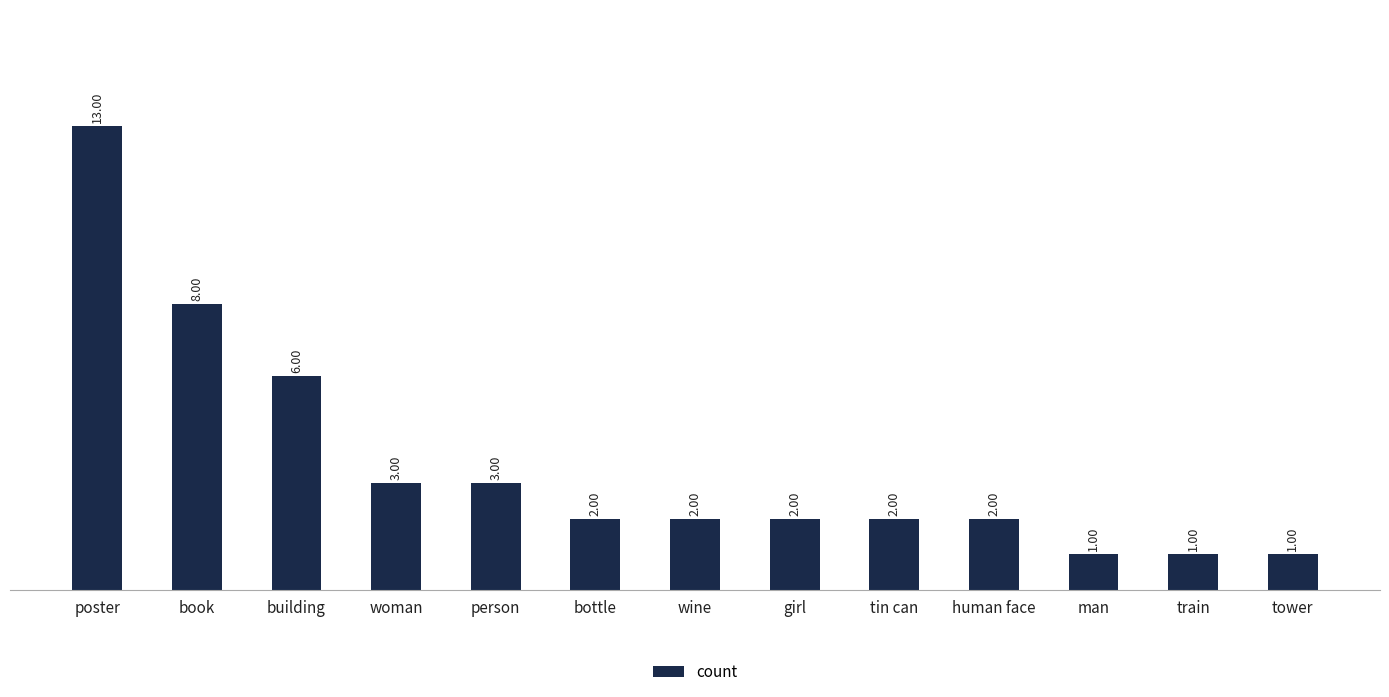

What is the difference between the maximum and minimum values?

12